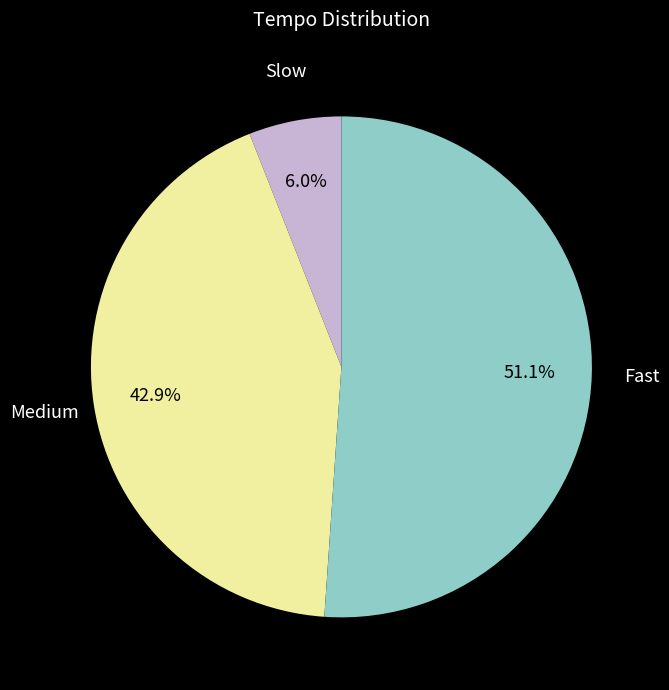

Which slice represents more than half of the pie?

Fast